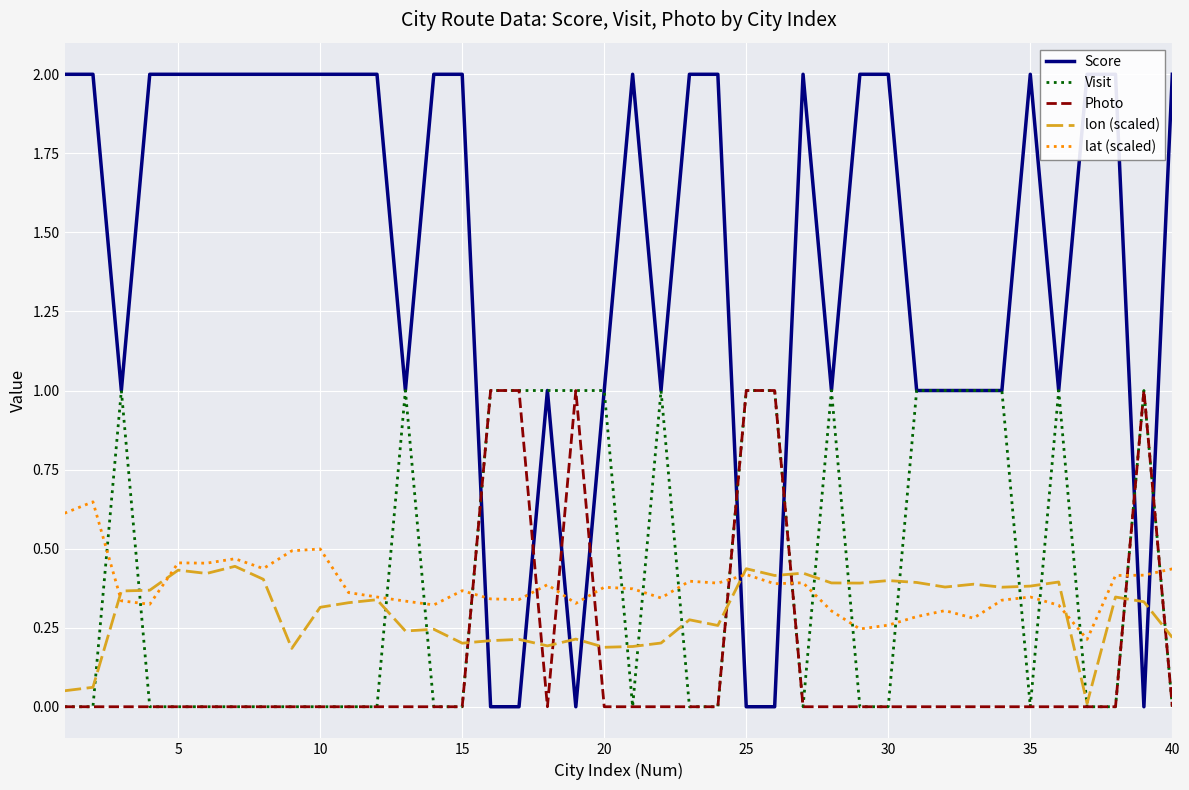

True or false: lat (scaled) has a value of 0.6 at 25.

False